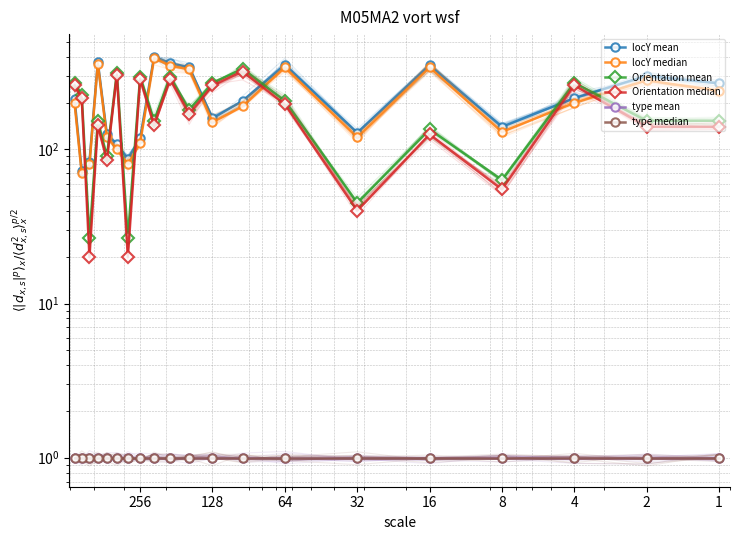

True or false: type median has a value of 1.0 at 64.

True